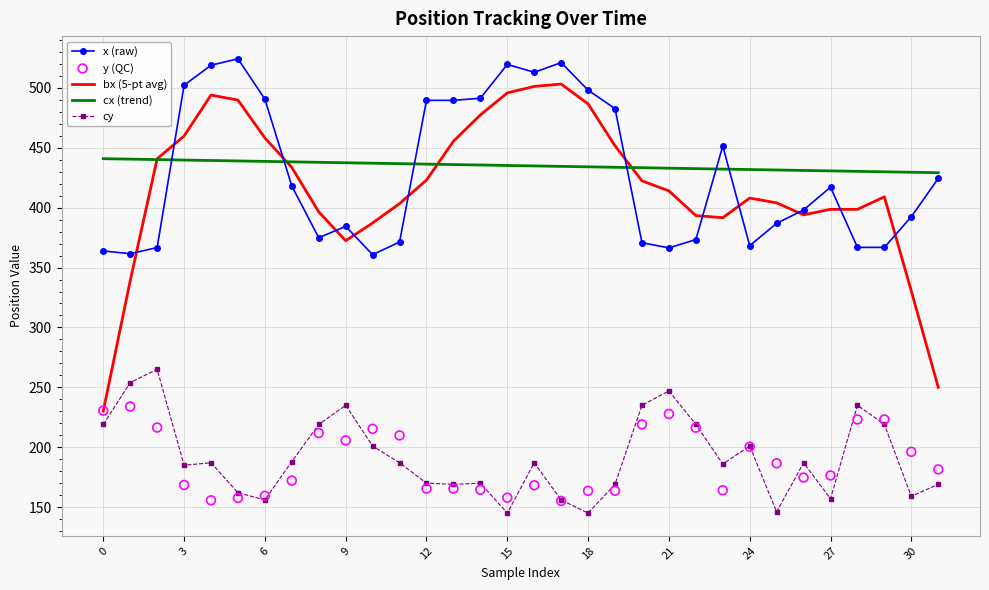

Is the value of x (raw) at 28 greater than the value of bx (5-pt avg) at 11?

No